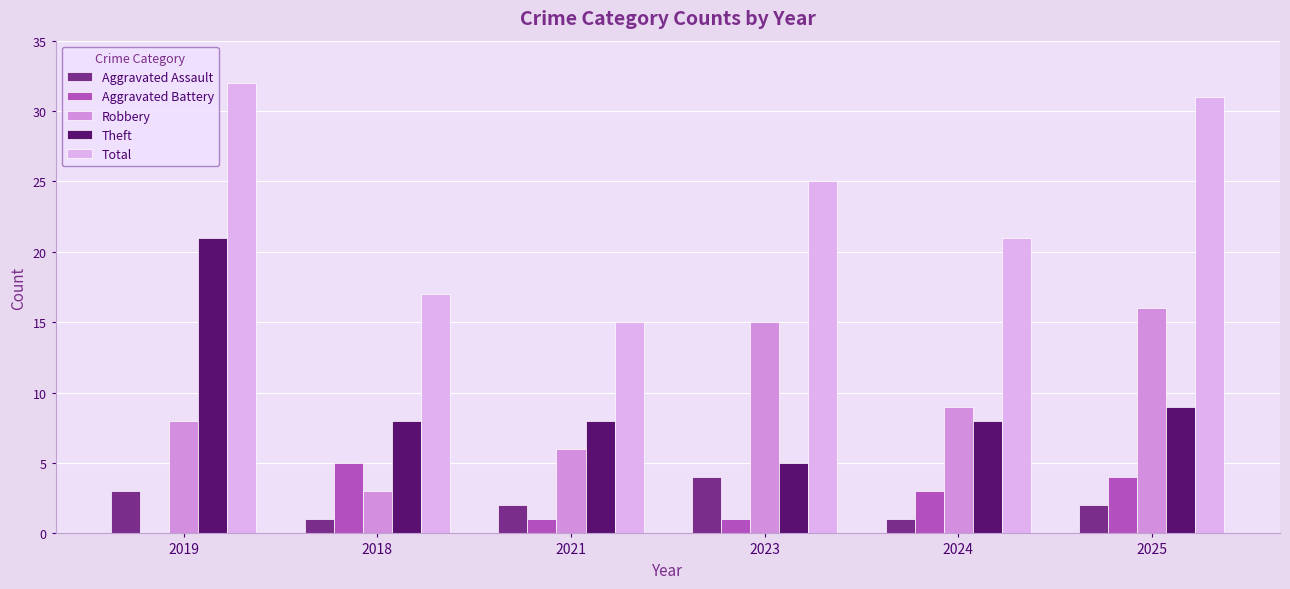

What is the difference between the maximum and second lowest values in the Aggravated Battery series?

4